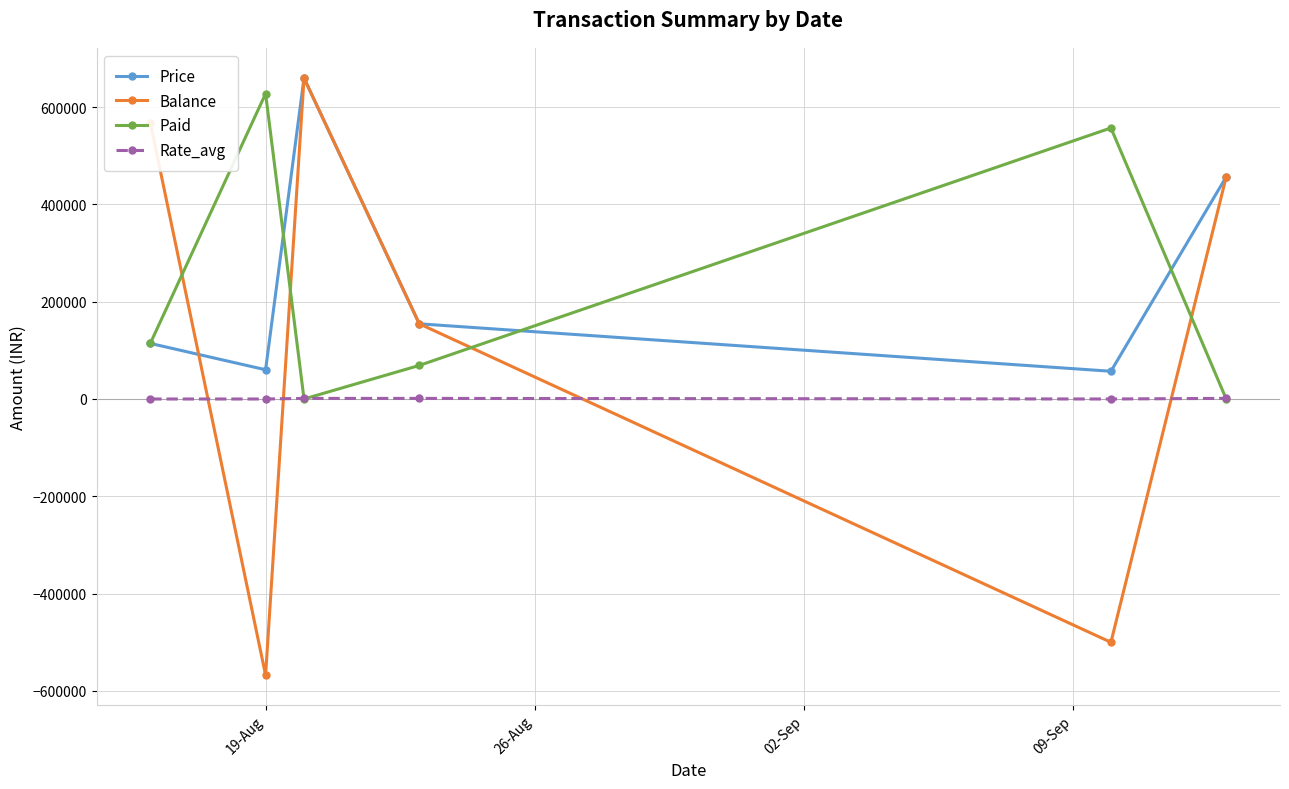

True or false: Price and Rate_avg intersect in this chart.

False